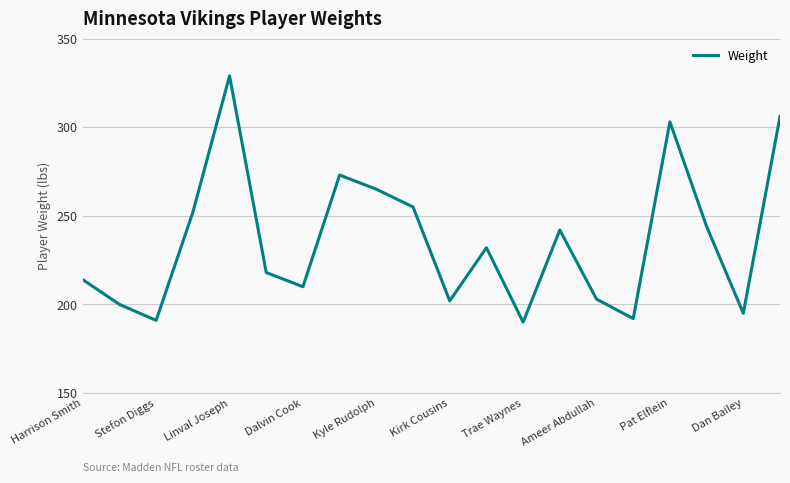

What is the minimum value shown in the chart?

190